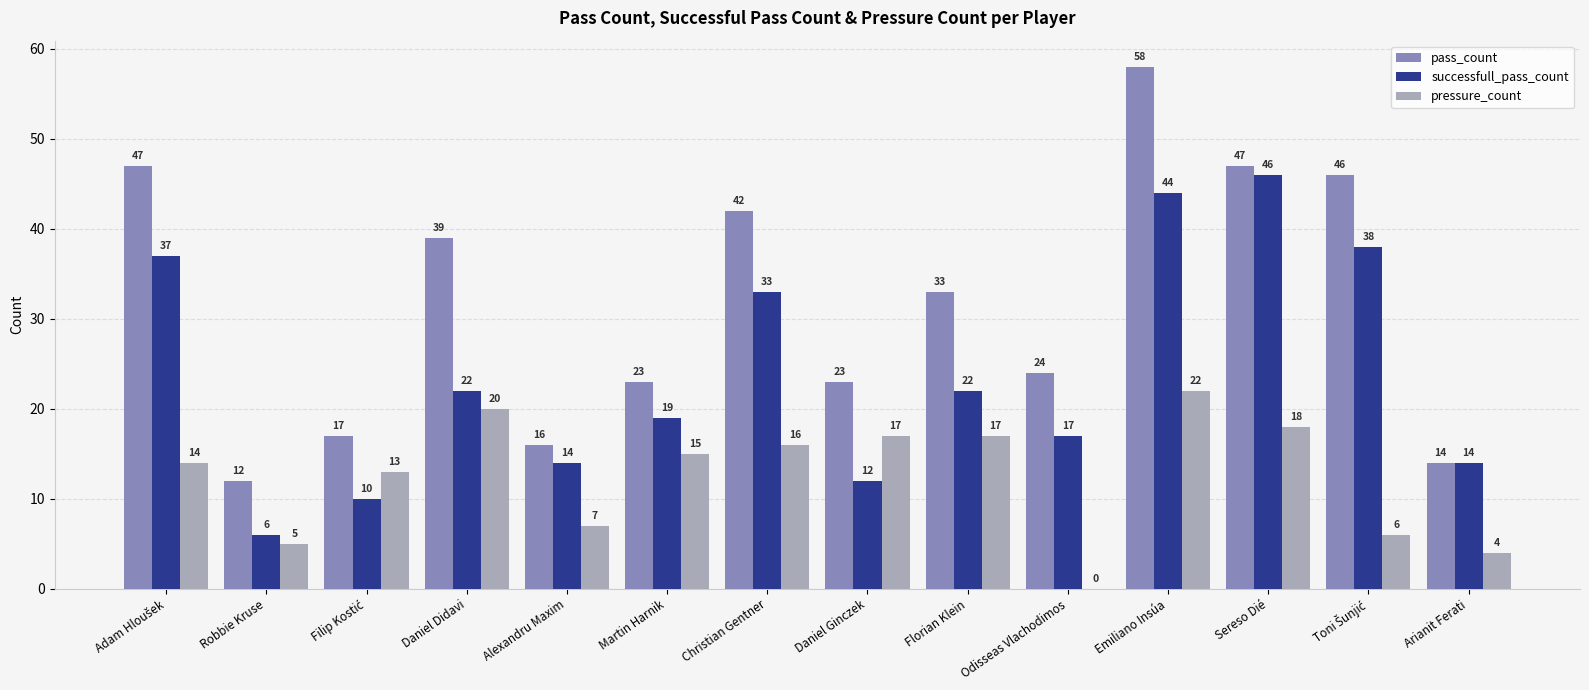

Is it true that pressure_count equals 17 at Daniel Ginczek?

True